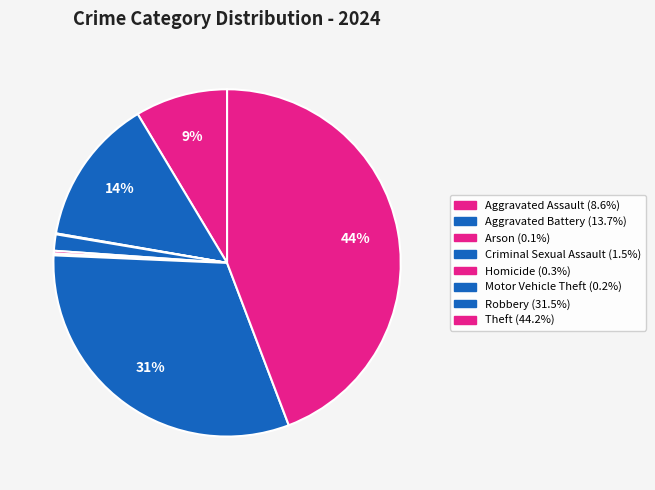

Rank the categories by value from lowest to highest.

Arson, Motor Vehicle Theft, Homicide, Criminal Sexual Assault, Aggravated Assault, Aggravated Battery, Robbery, Theft